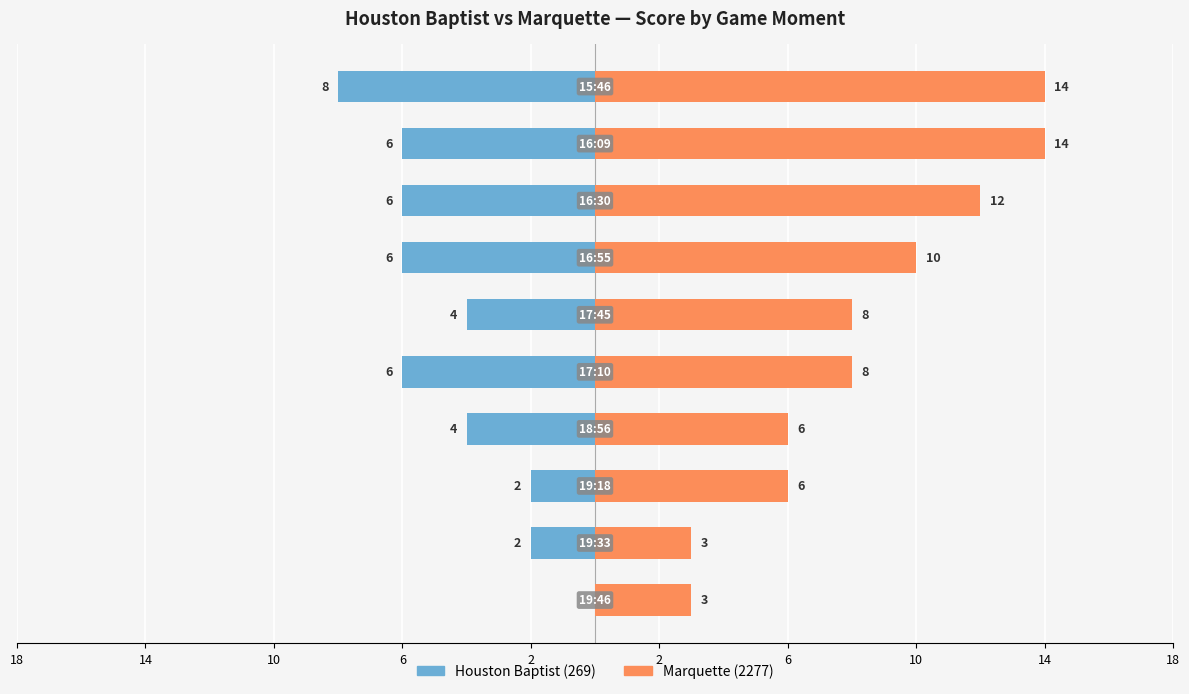

Between 6 and 18, which series saw the biggest shift?

Marquette (2277)